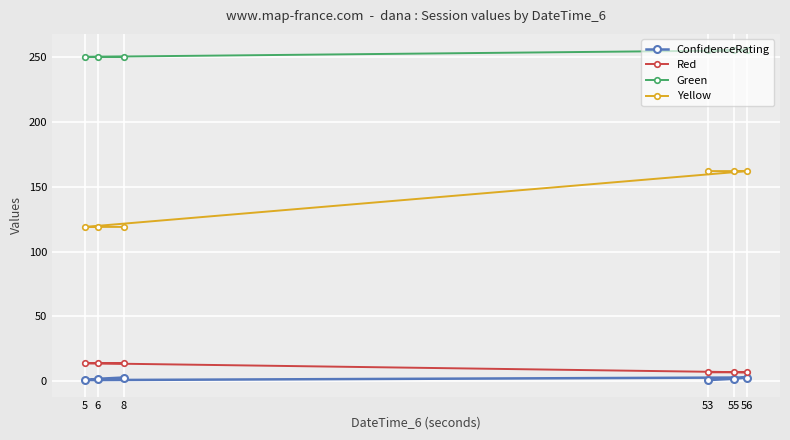

The value of Yellow at 8 is 214. True or false?

False